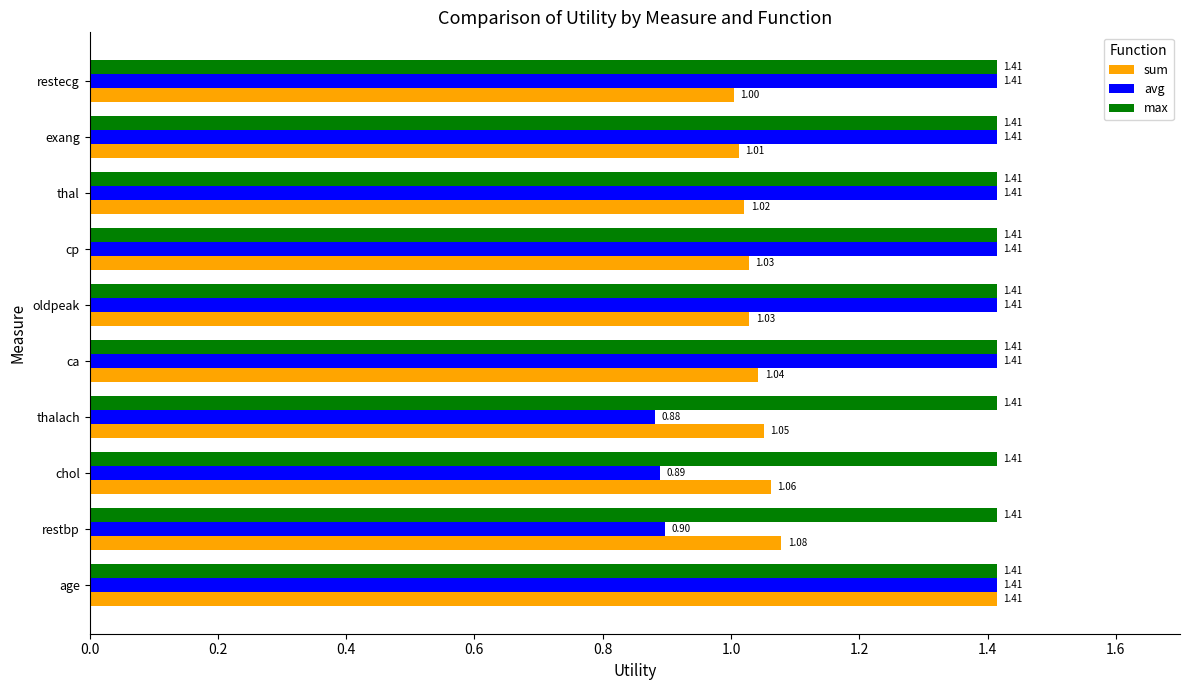

At how many categories does at least one series exceed 1?

10